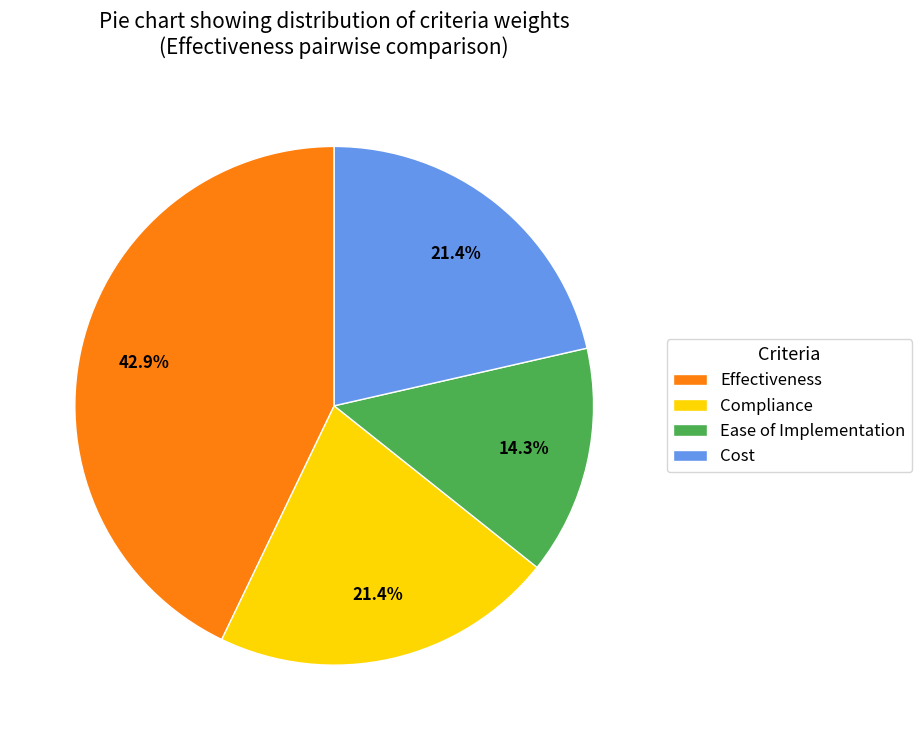

To the nearest percent, what portion does Cost represent?

21%